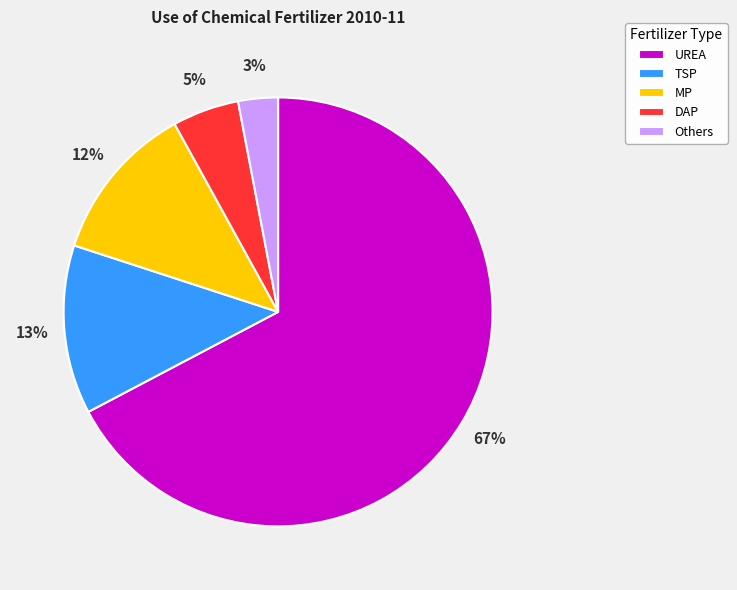

Is the sum of Others and UREA greater than half?

Yes